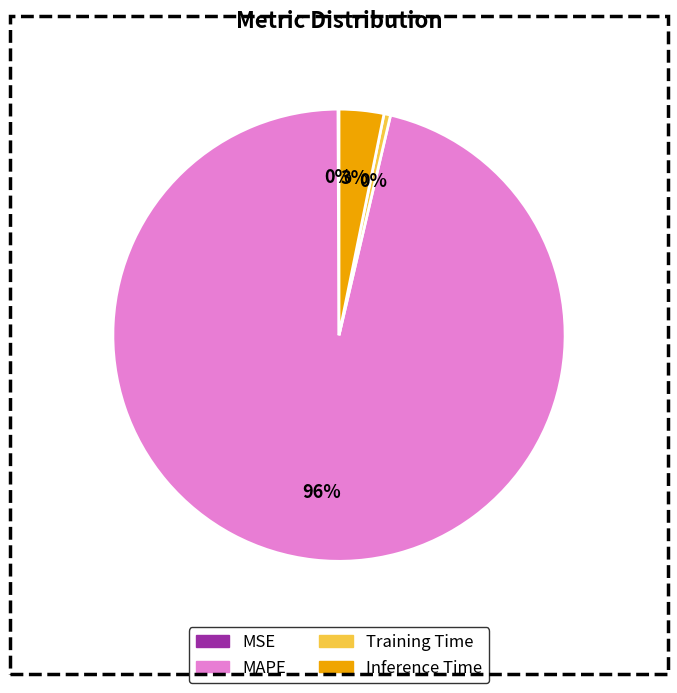

Is MAPE the majority of the pie?

Yes